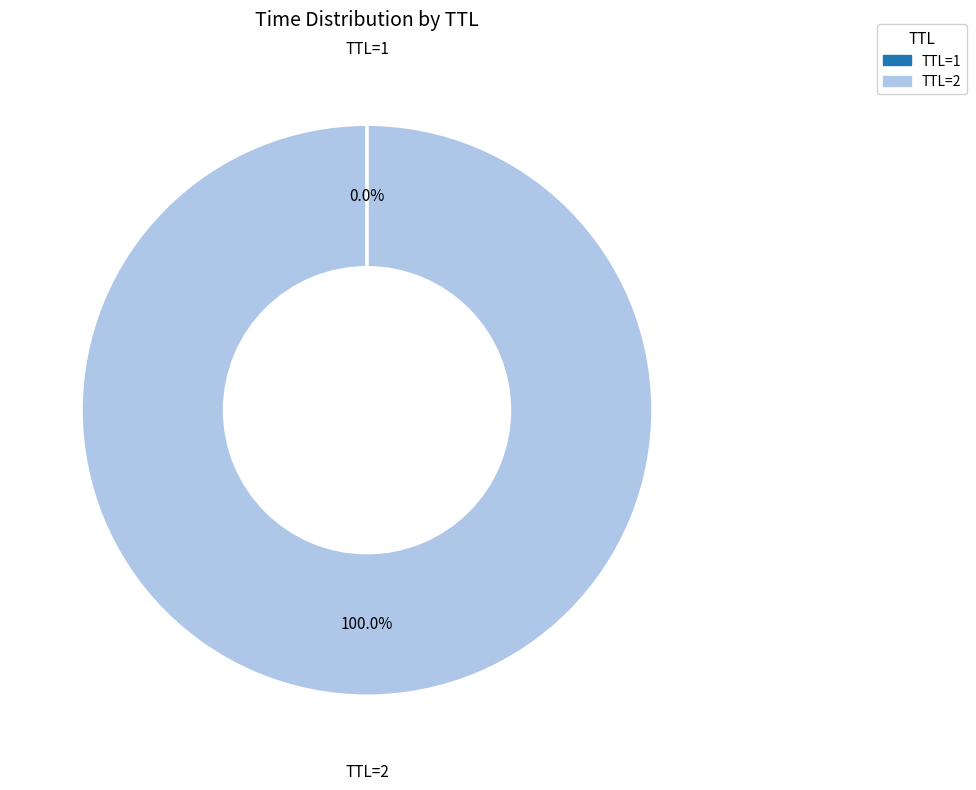

Is there any slice that represents more than half of the pie?

Yes